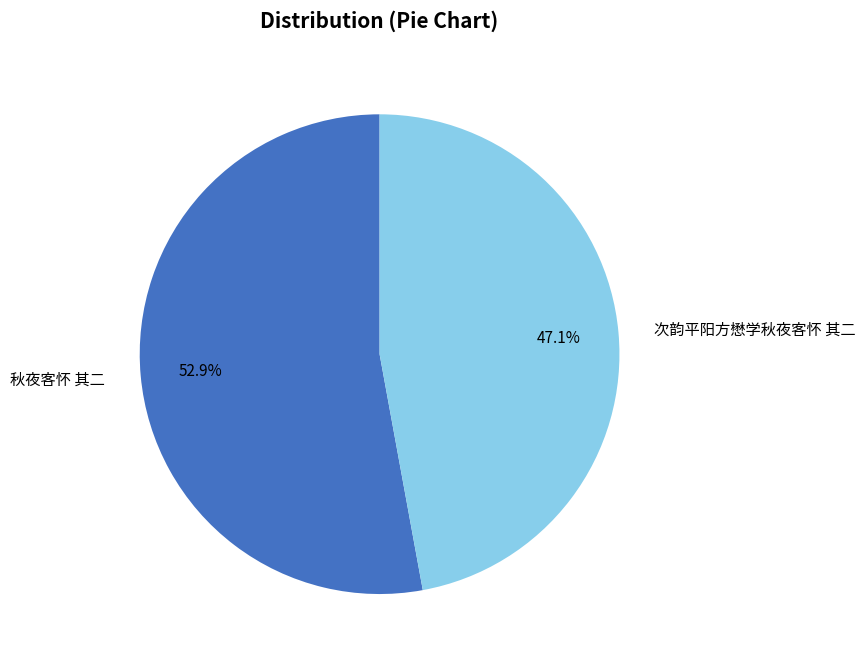

What is the smallest slice in the pie chart?

次韵平阳方懋学秋夜客怀 其二